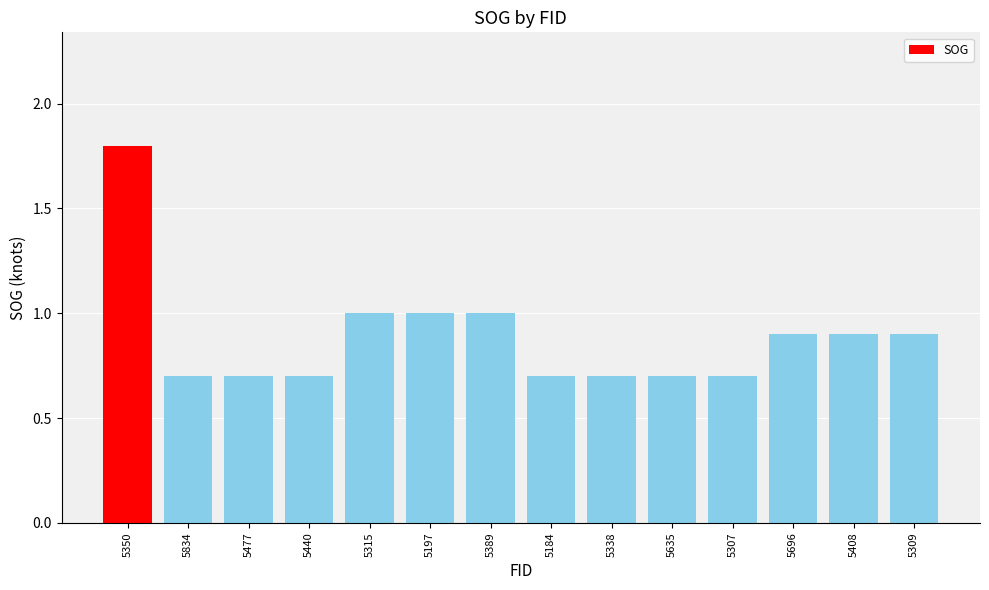

What is the sum of the values at 5635 and 5338?

1.4